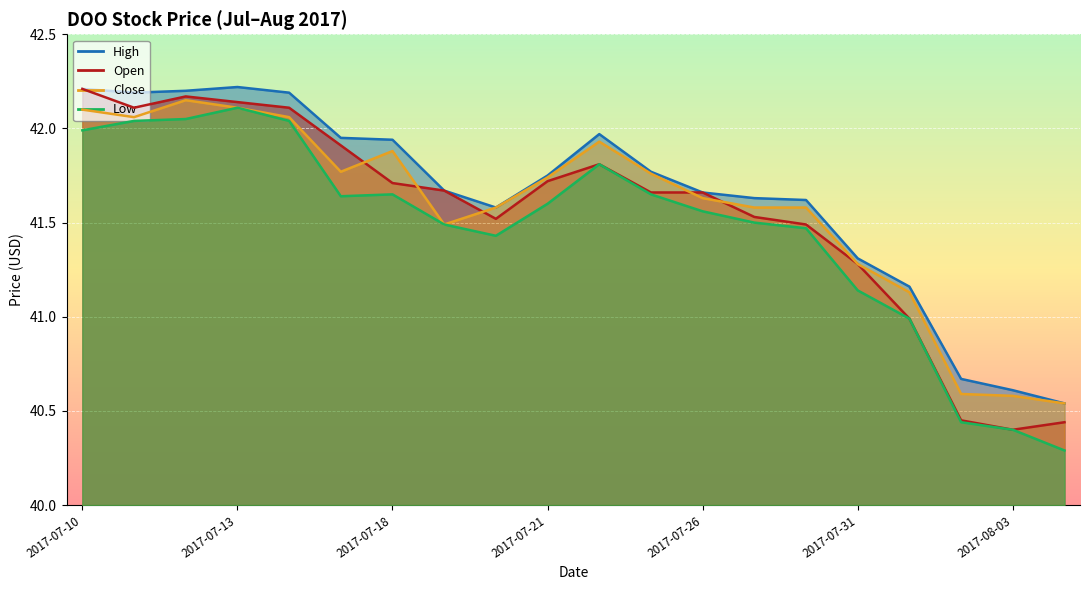

What position from the left is 2017-07-11?

2